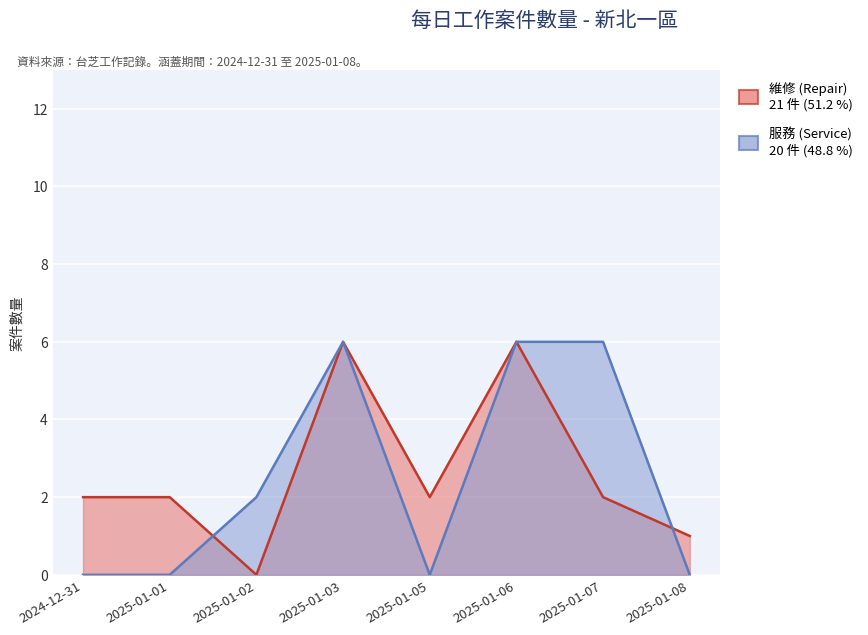

What is the difference between the maximum and second lowest values in the 維修 (Repair) series?

5